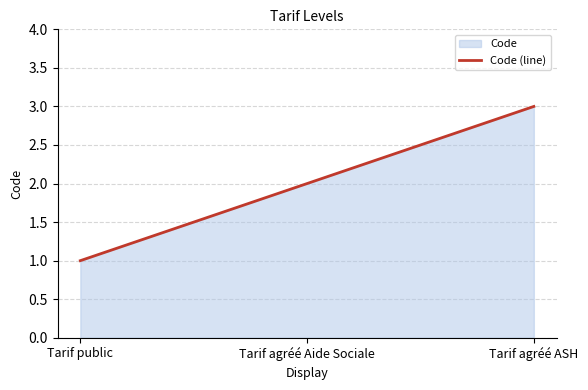

Reading left to right, what are all the values shown in this chart?

Tarif public=1	Tarif agréé Aide Sociale=2	Tarif agréé ASH=3